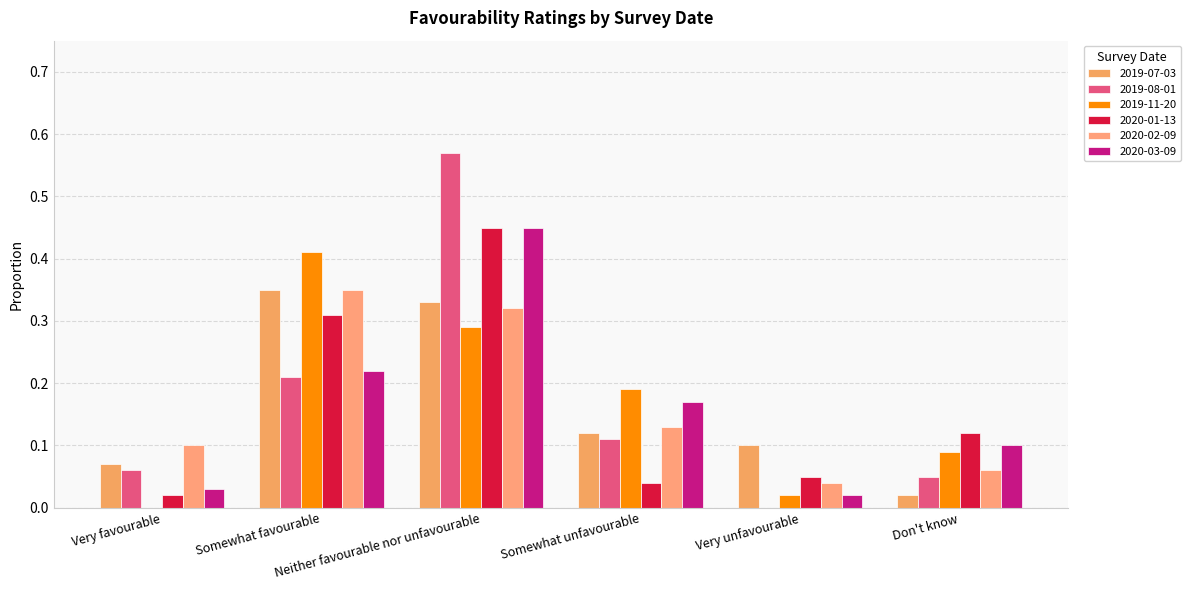

How many data points in 2019-11-20 are above 0?

5